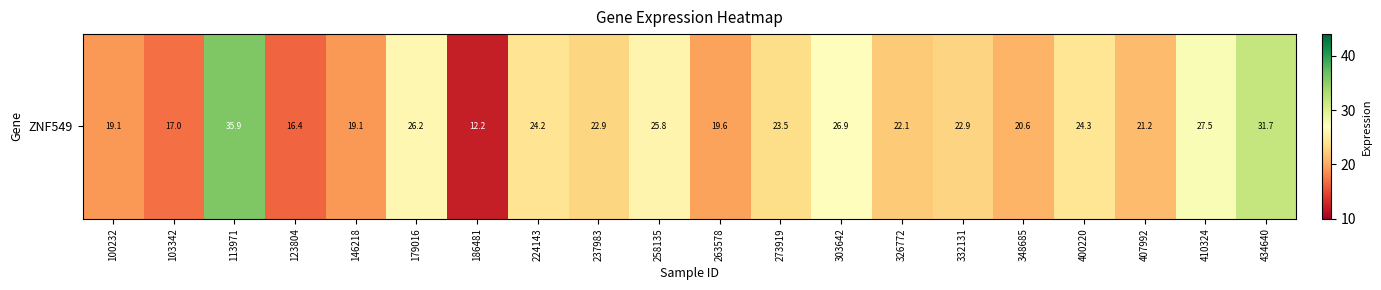

At which category does the chart reach its minimum across all series?

186481